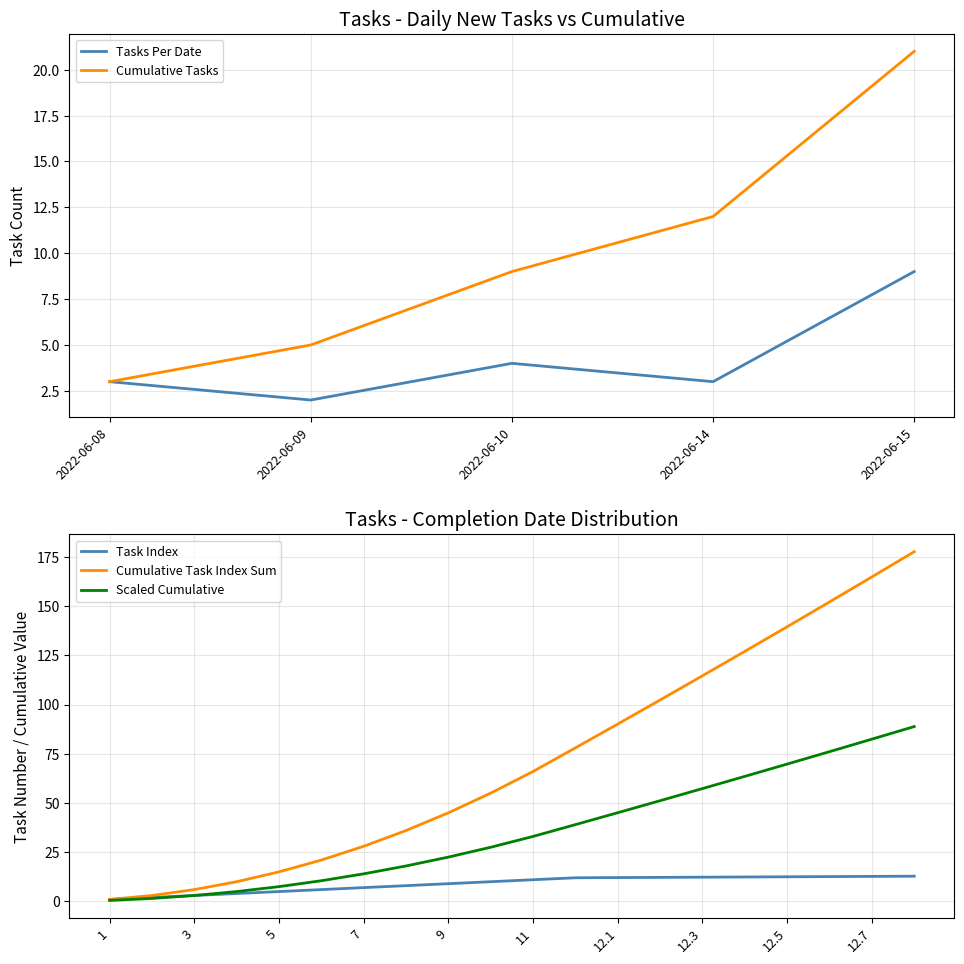

The Cumulative Task Index Sum series shows 7.2 at 7. True or false?

False